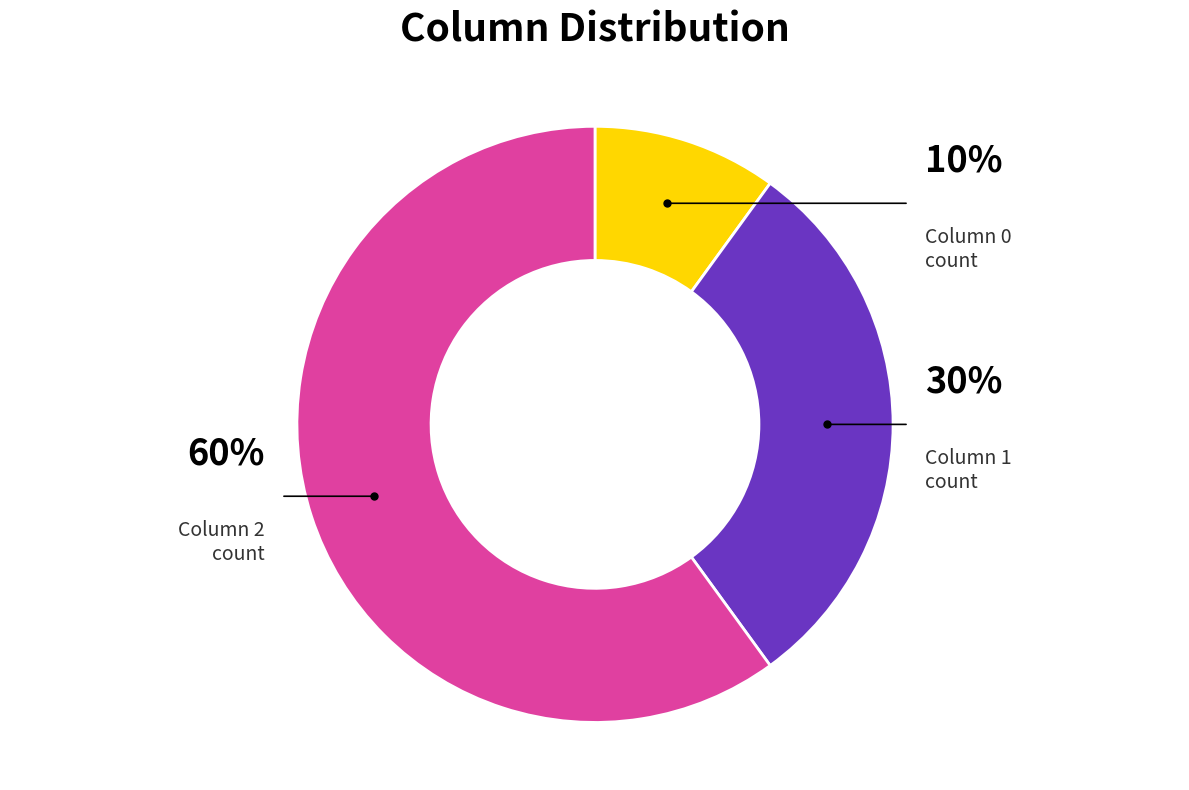

To the nearest percent, what is the difference between the largest and smallest slice percentages?

50%